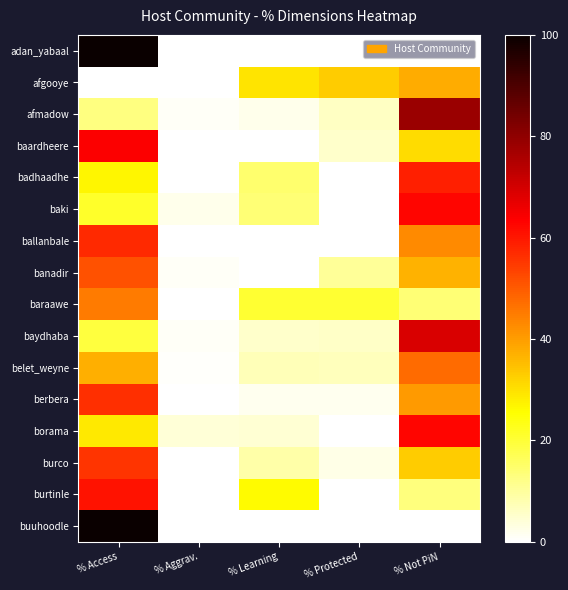

Reading left to right, what are all the values shown in this chart?

adan_yabaal: % Access=100.0	% Aggrav.=0.0	% Learning=0.0	% Protected=0.0	% Not PiN=0.0
afgooye: % Access=0.0	% Aggrav.=0.0	% Learning=29.3	% Protected=33.0	% Not PiN=37.8
afmadow: % Access=12.6	% Aggrav.=0.8	% Learning=2.1	% Protected=6.2	% Not PiN=78.2
baardheere: % Access=64.0	% Aggrav.=0.0	% Learning=0.0	% Protected=5.4	% Not PiN=30.6
badhaadhe: % Access=26.6	% Aggrav.=0.0	% Learning=14.6	% Protected=0.0	% Not PiN=58.8
baki: % Access=21.4	% Aggrav.=2.2	% Learning=13.8	% Protected=0.0	% Not PiN=62.7
ballanbale: % Access=57.3	% Aggrav.=0.0	% Learning=0.0	% Protected=0.0	% Not PiN=42.7
banadir: % Access=51.3	% Aggrav.=1.1	% Learning=0.0	% Protected=10.5	% Not PiN=37.0
baraawe: % Access=45.3	% Aggrav.=0.0	% Learning=20.4	% Protected=20.4	% Not PiN=13.8
baydhaba: % Access=19.3	% Aggrav.=1.0	% Learning=5.1	% Protected=5.6	% Not PiN=69.1
belet_weyne: % Access=37.3	% Aggrav.=0.7	% Learning=7.3	% Protected=7.0	% Not PiN=47.6
berbera: % Access=56.5	% Aggrav.=0.0	% Learning=1.6	% Protected=1.6	% Not PiN=40.4
borama: % Access=28.8	% Aggrav.=4.1	% Learning=4.3	% Protected=0.0	% Not PiN=62.8
burco: % Access=55.6	% Aggrav.=0.0	% Learning=8.8	% Protected=2.4	% Not PiN=33.2
burtinle: % Access=60.9	% Aggrav.=0.0	% Learning=26.1	% Protected=0.0	% Not PiN=13.0
buuhoodle: % Access=100.0	% Aggrav.=0.0	% Learning=0.0	% Protected=0.0	% Not PiN=0.0